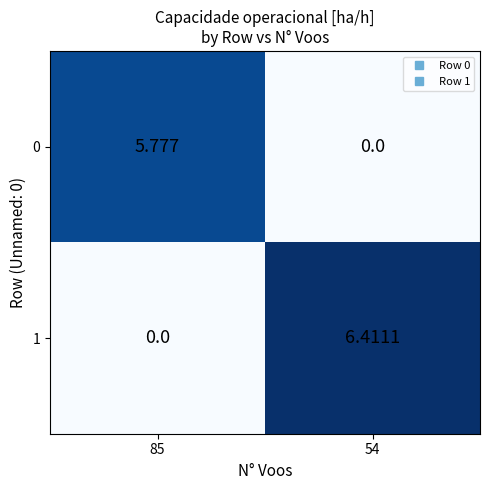

Rank the series by their average value, from highest to lowest.

1, 0